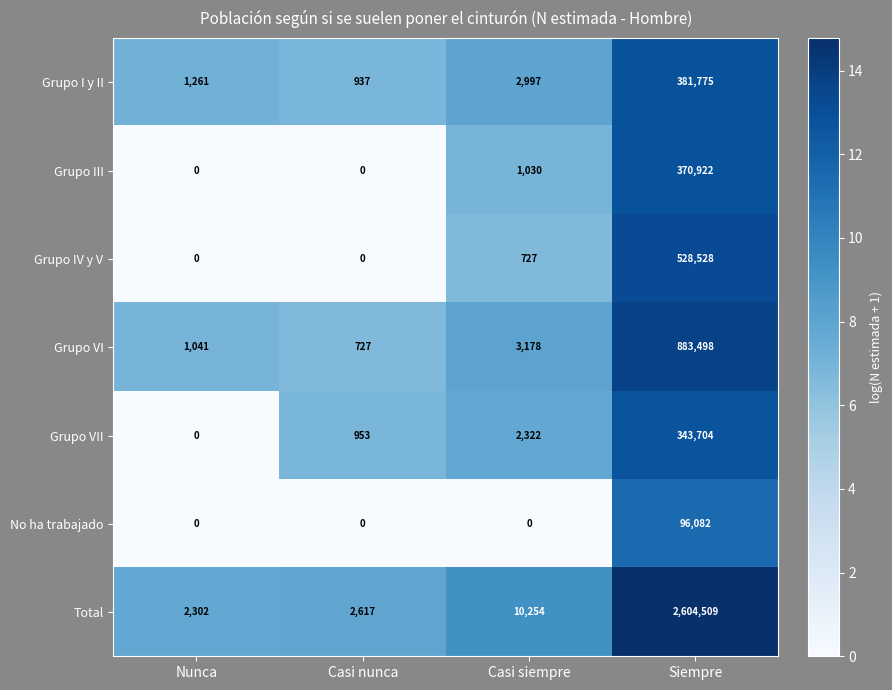

What is the difference between the second highest and second lowest values in the Grupo VII series?

1369